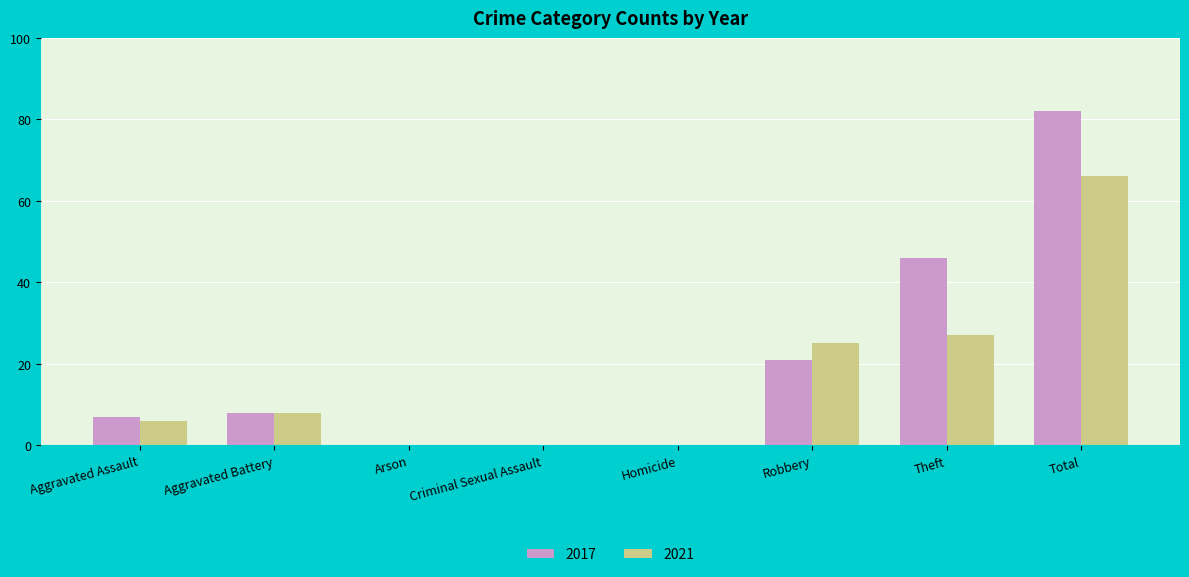

Reading left to right, what are all the values shown in this chart?

2017: 7	8	0	0	0	21	46	82
2021: 6	8	0	0	0	25	27	66